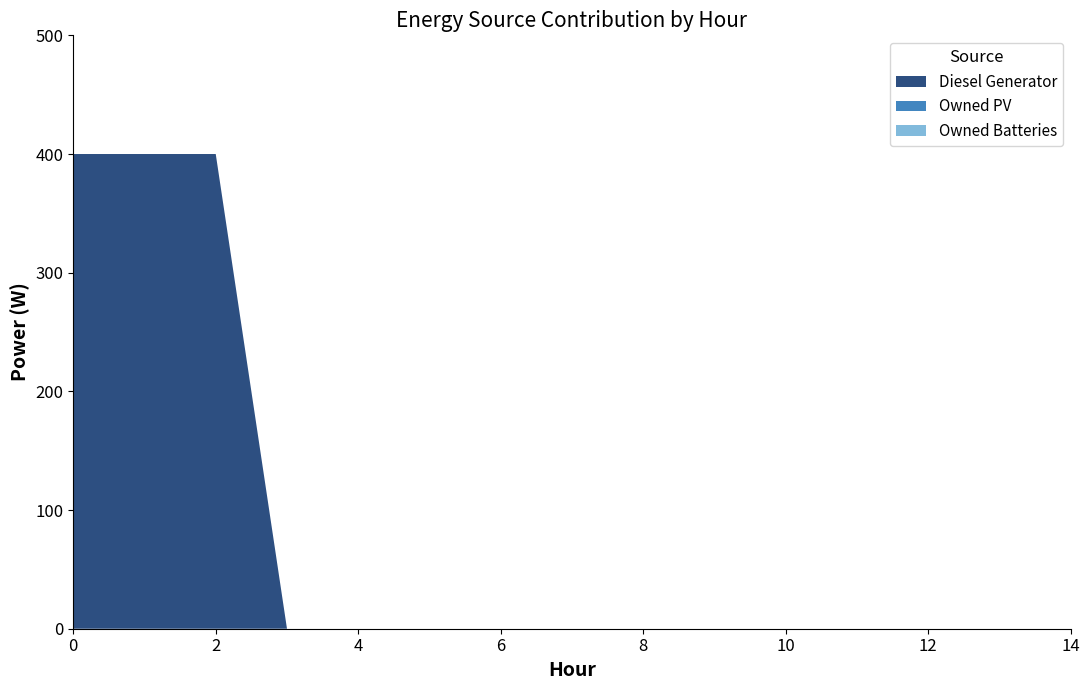

Reading left to right, extract all data points from this chart.

Diesel Generator: 0=400	1=400	2=400	3=0	4=0	5=0	6=0	7=0	8=0	9=0	10=0	11=0	12=0	13=0	14=0
Owned PV: 0=0	1=0	2=0	3=0	4=0	5=0	6=0	7=0	8=0	9=0	10=0	11=0	12=0	13=0	14=0
Owned Batteries: 0=0	1=0	2=0	3=0	4=0	5=0	6=0	7=0	8=0	9=0	10=0	11=0	12=0	13=0	14=0